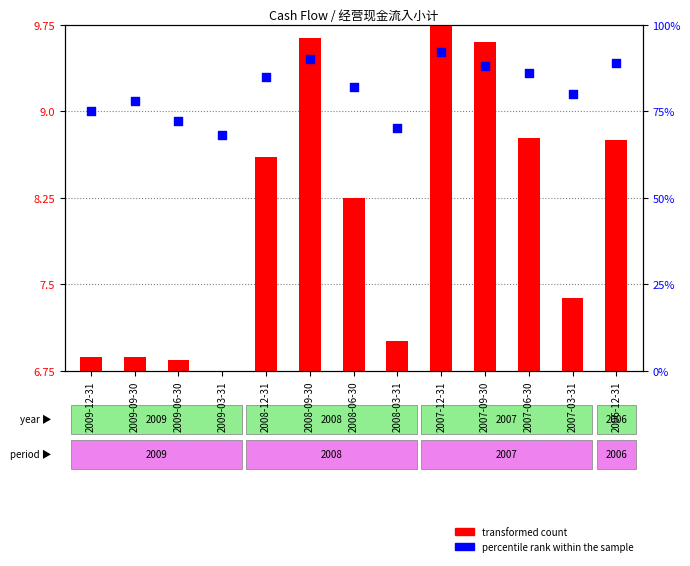

Which series contains the highest Y value?

percentile rank within the sample